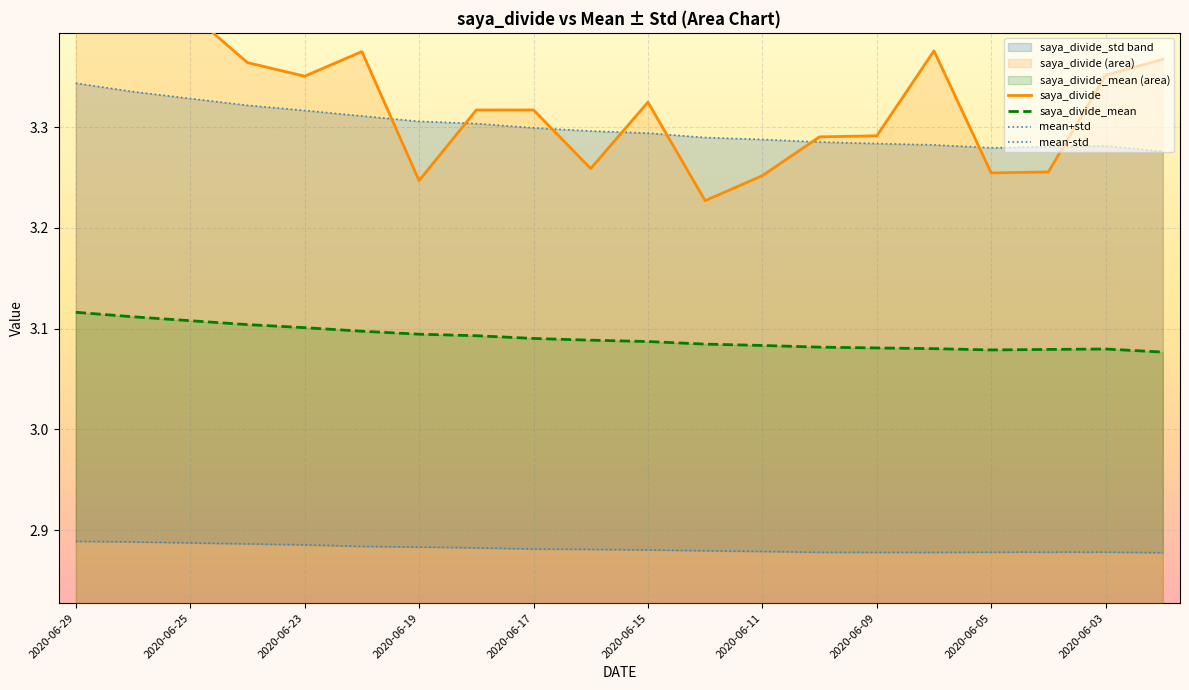

How many categories are shown in the chart?

20